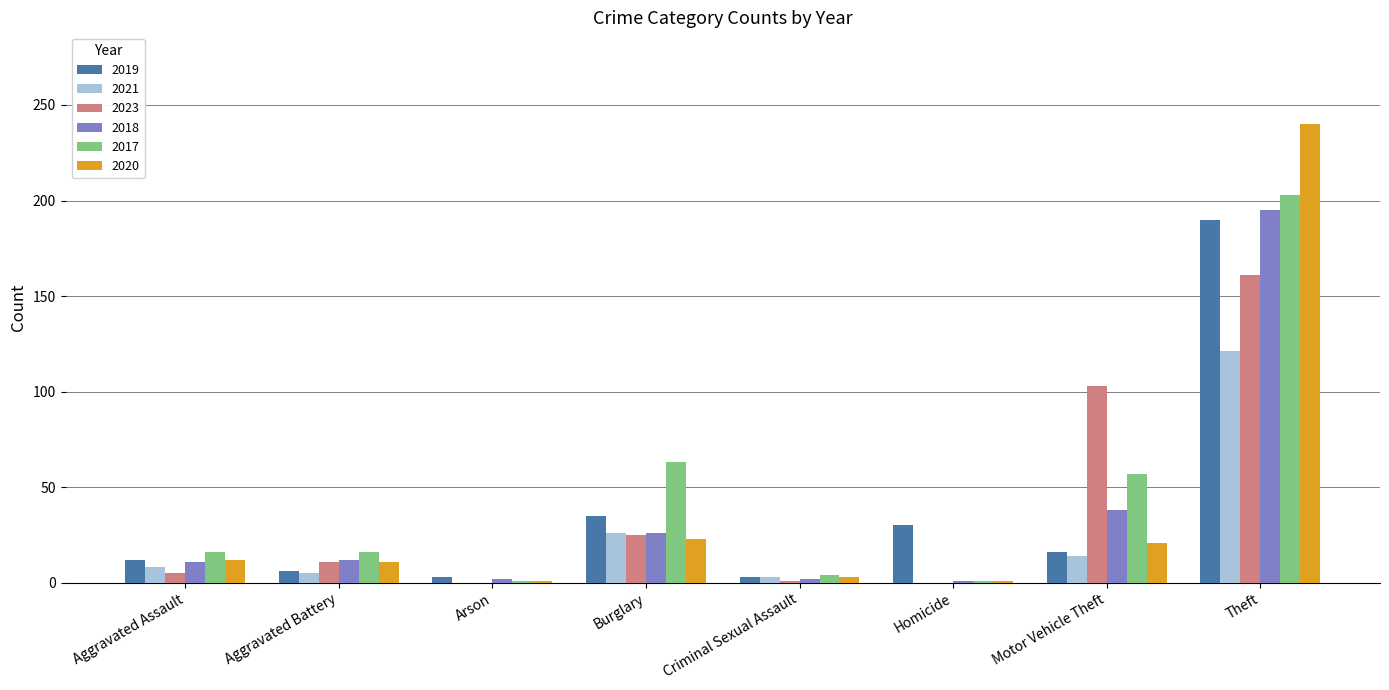

Where is 2021 nearest to the value 60?

Burglary